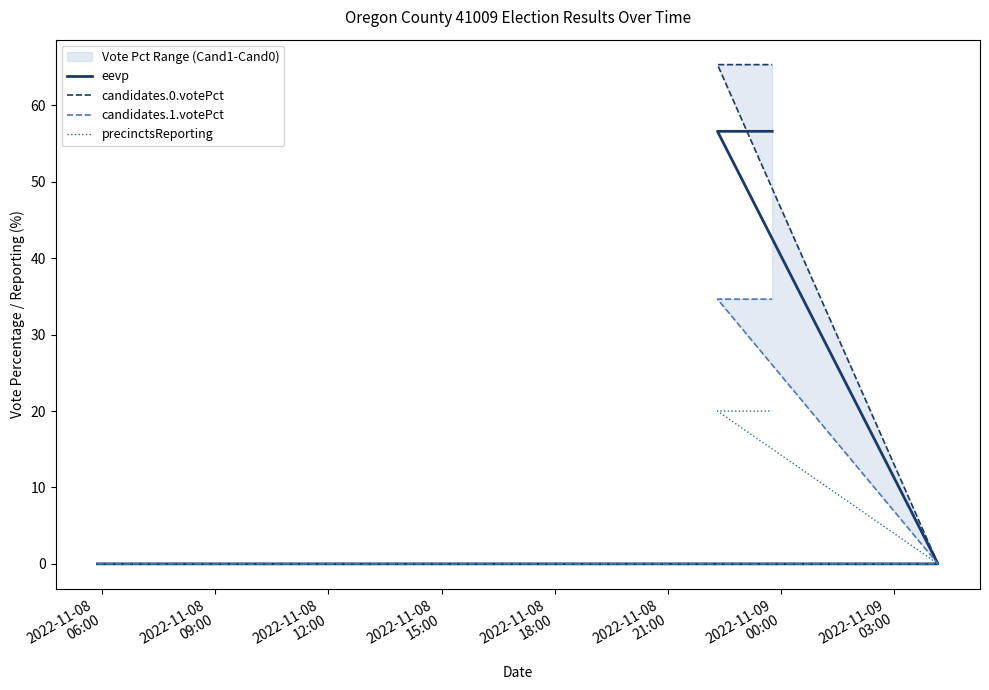

List the series in order of their peak value, lowest first.

precinctsReporting, candidates.1.votePct, eevp, candidates.0.votePct